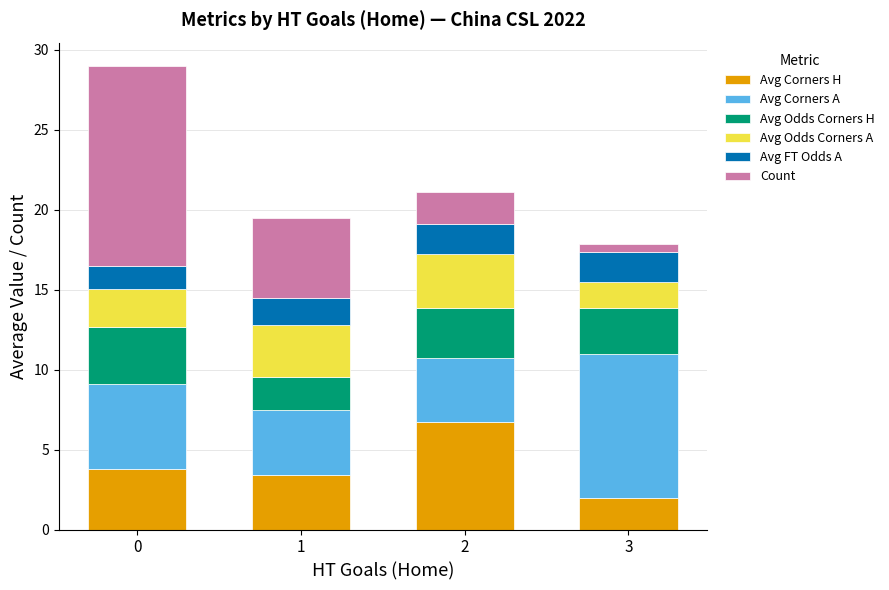

What is the sum of all Avg Corners H values?

15.9